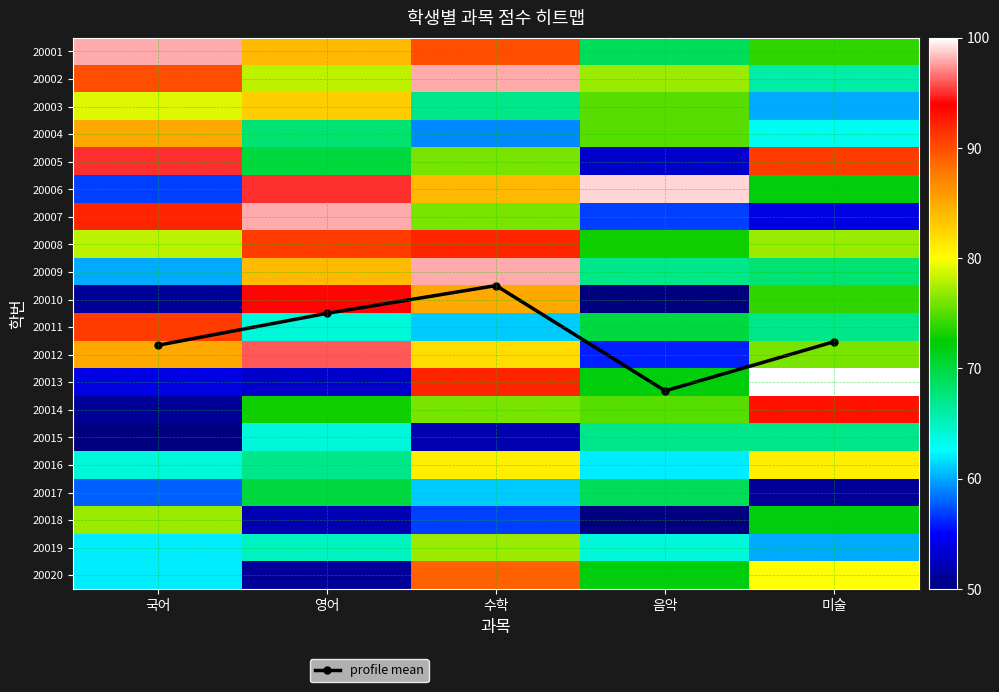

Rank the series by their maximum value, from highest to lowest.

20013, 20006, 20001, 20002, 20007, 20009, 20012, 20005, 20010, 20014, 20008, 20011, 20020, 20004, 20003, 20016, 20018, 20019, 20017, 20015, profile mean